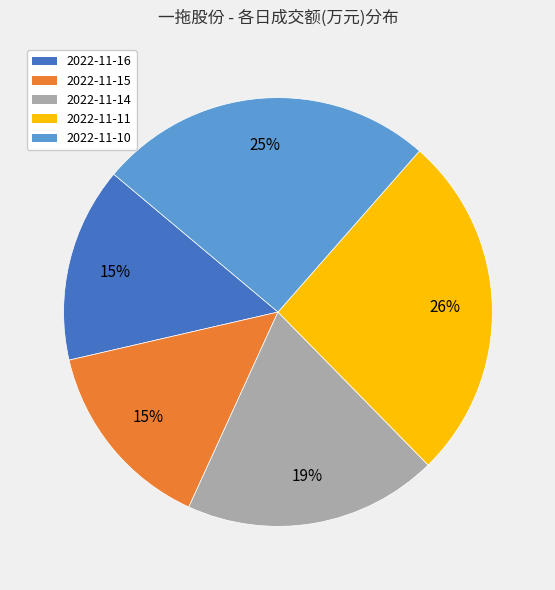

What is the largest slice in the pie chart?

2022-11-11